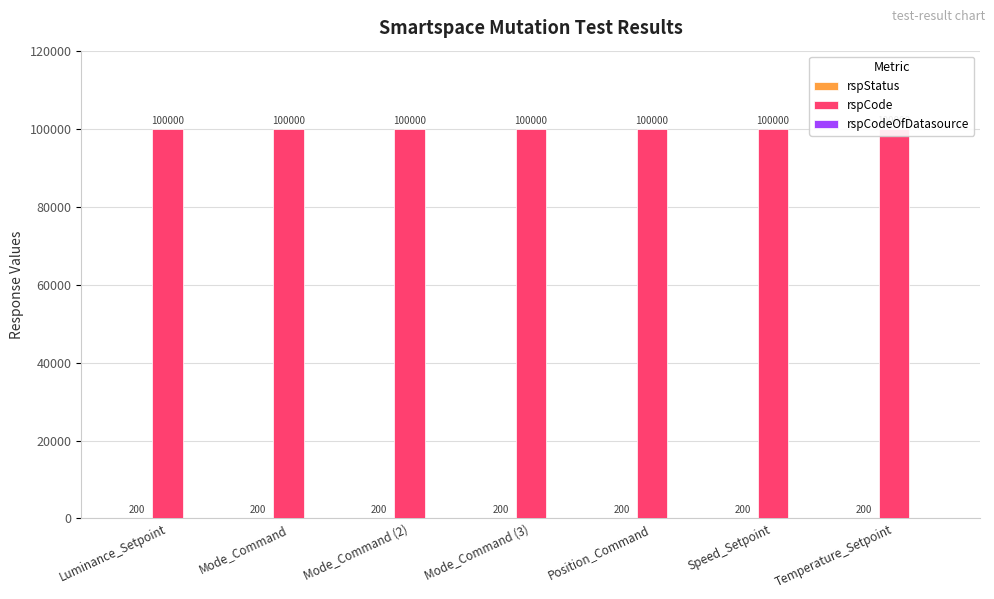

Rank the series by their maximum value, from lowest to highest.

rspCodeOfDatasource, rspStatus, rspCode